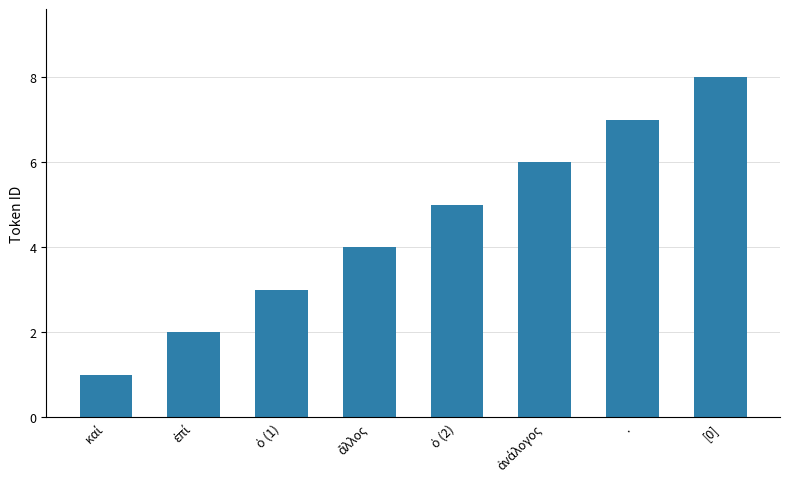

What is the difference between the second highest and second lowest values?

5